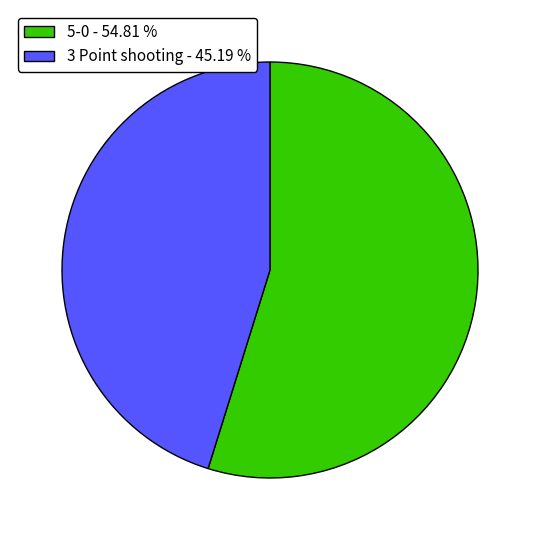

Is it true that 3 Point shooting is 53% of the pie?

False